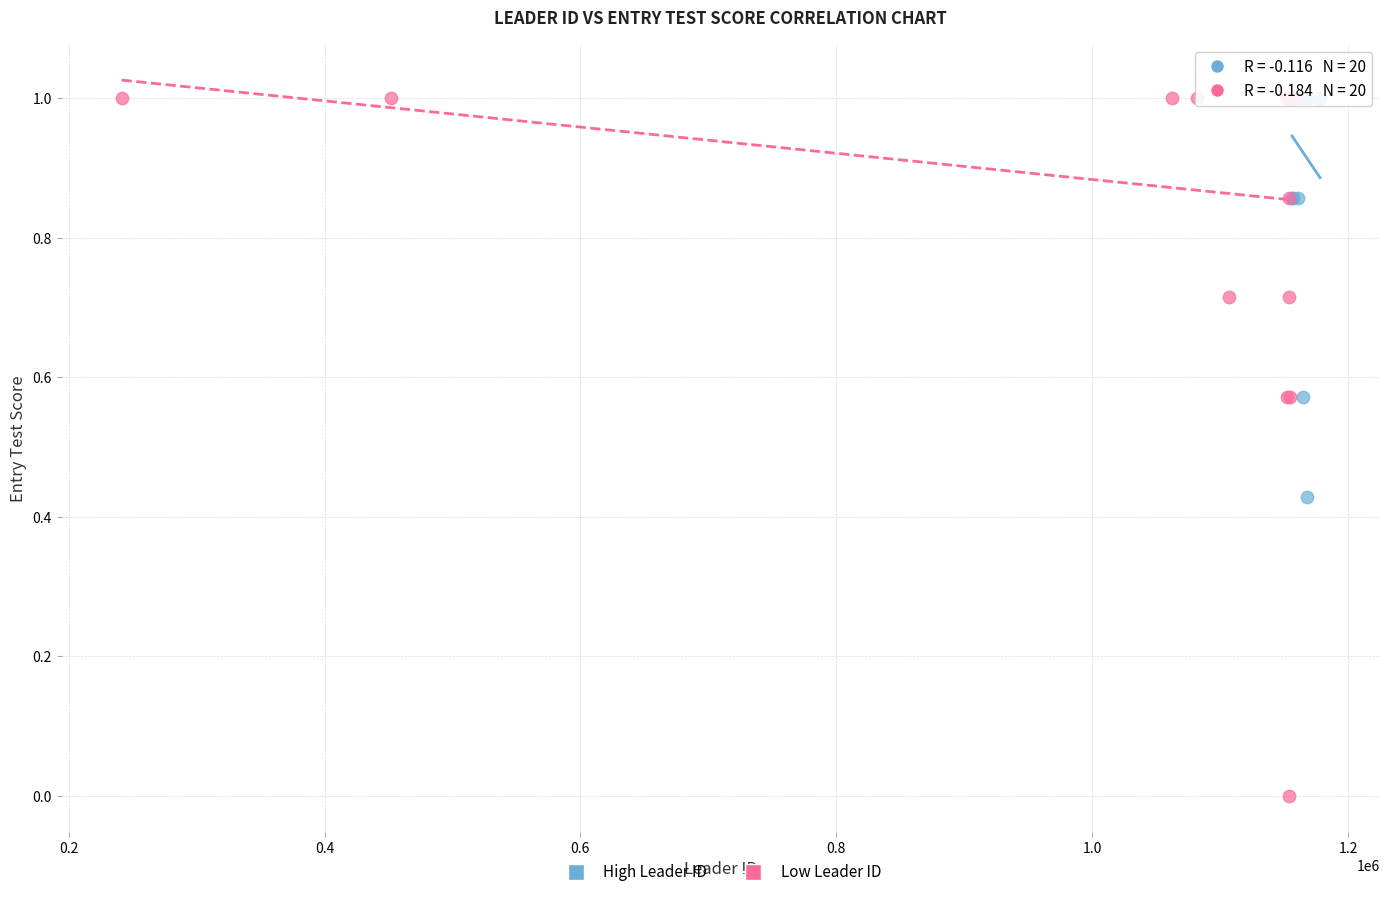

Which series reaches the minimum Y coordinate?

Low Leader ID